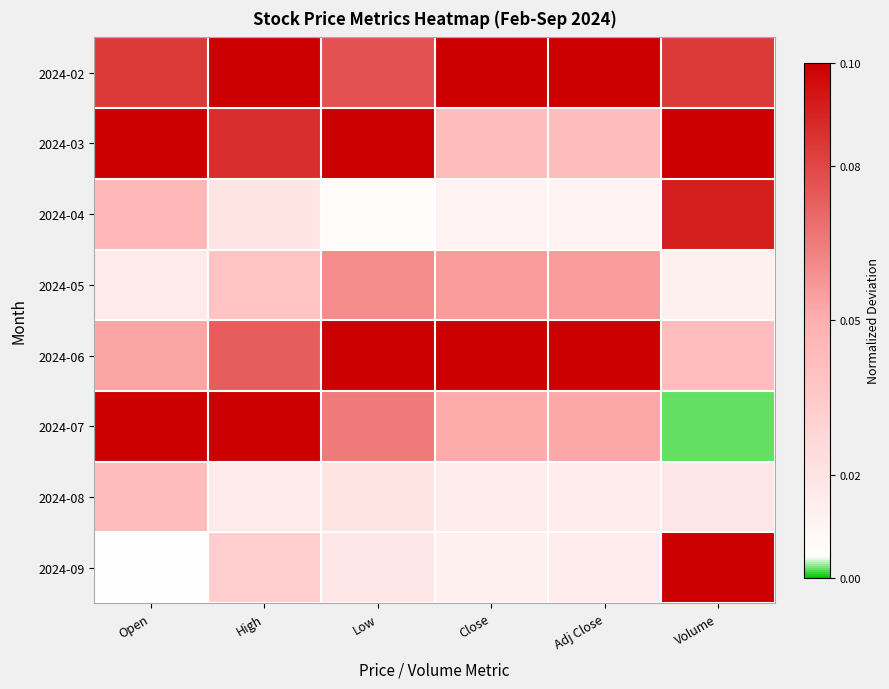

Reading left to right, list all the values displayed in this chart.

2024-02: Open=0.1	High=0.1	Low=0.1	Close=0.1	Adj Close=0.1	Volume=0.1
2024-03: Open=0.1	High=0.1	Low=0.1	Close=0.0	Adj Close=0.0	Volume=0.1
2024-04: Open=0.0	High=0.0	Low=0.0	Close=0.0	Adj Close=0.0	Volume=0.1
2024-05: Open=0.0	High=0.0	Low=0.1	Close=0.1	Adj Close=0.1	Volume=0.0
2024-06: Open=0.1	High=0.1	Low=0.1	Close=0.1	Adj Close=0.1	Volume=0.0
2024-07: Open=0.1	High=0.1	Low=0.1	Close=0.1	Adj Close=0.1	Volume=0.0
2024-08: Open=0.0	High=0.0	Low=0.0	Close=0.0	Adj Close=0.0	Volume=0.0
2024-09: Open=0.0	High=0.0	Low=0.0	Close=0.0	Adj Close=0.0	Volume=0.1